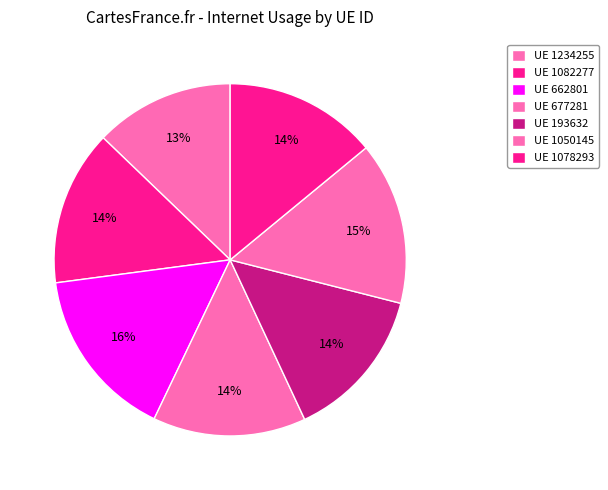

How many segments does this pie chart have?

7